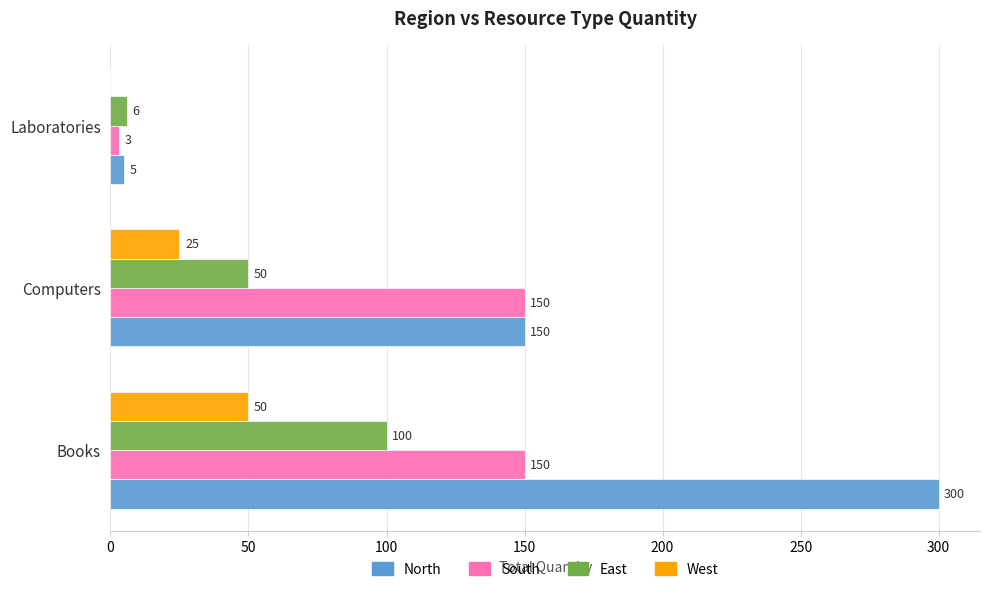

What are all the series names shown in the legend?

North, South, East, West